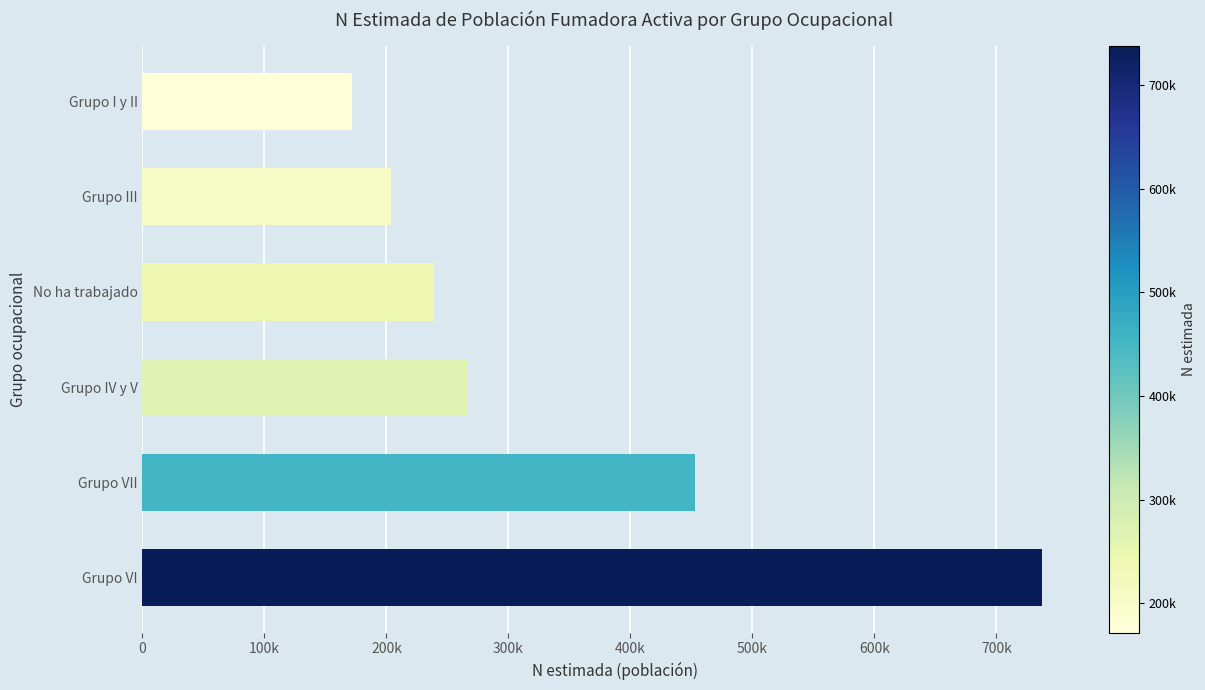

List the labels in order of value, largest first.

Grupo VI, Grupo VII, Grupo IV y V, No ha trabajado, Grupo III, Grupo I y II